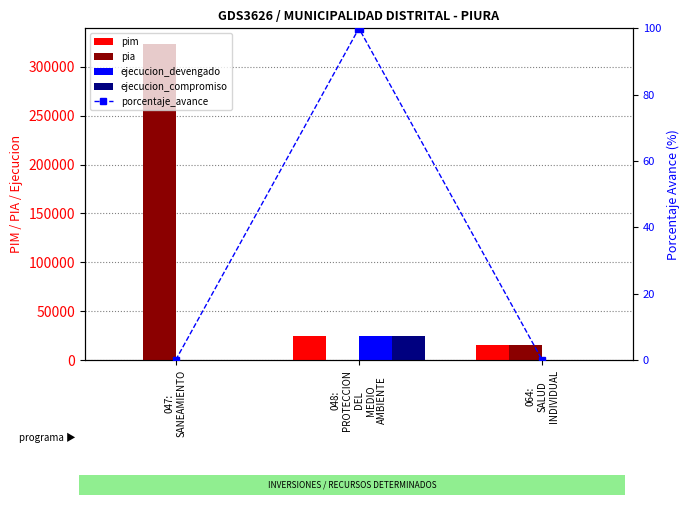

Which series has the largest Y range (max minus min)?

pia